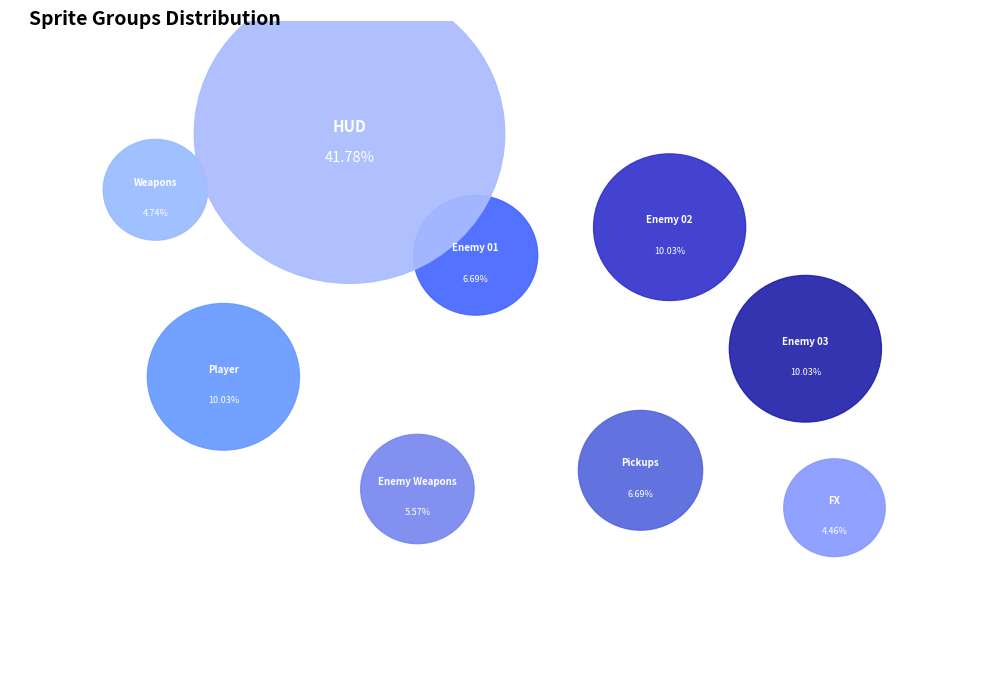

What is the ratio of the value at Weapons to the value at Enemy 02?

0.5